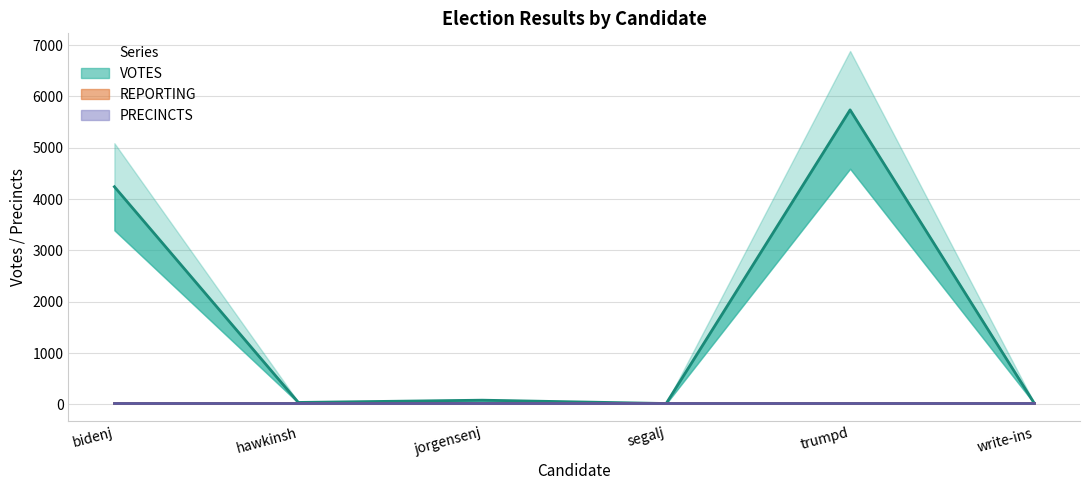

What is the spread (max minus min) of values at hawkinsh?

15